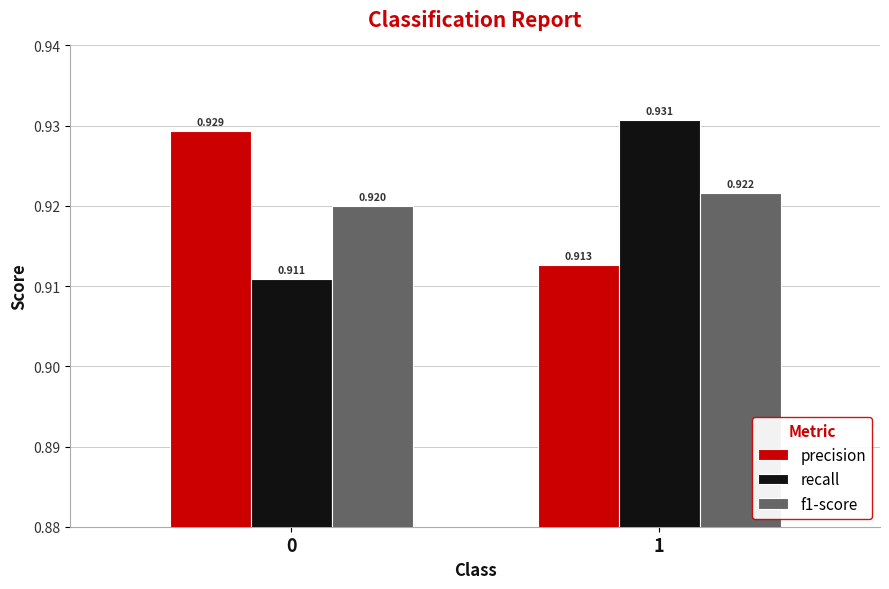

Which series has the widest spread of values?

recall